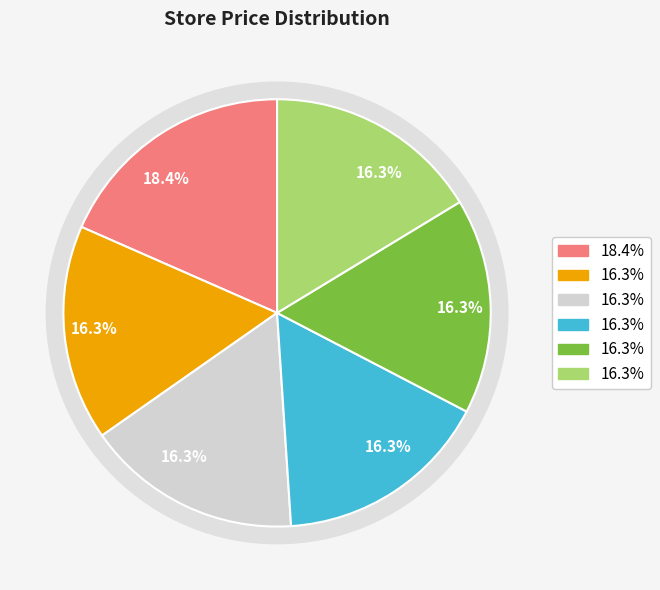

True or false: 36 accounts for 16% of the total.

True